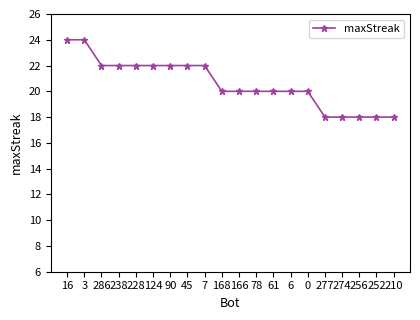

What is the average value?

21